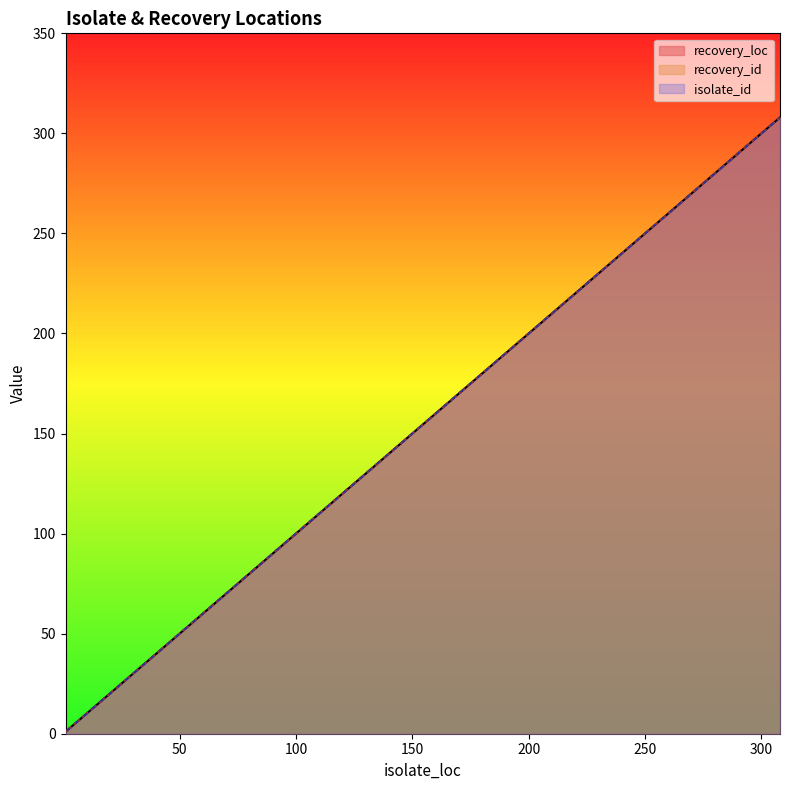

At which label does recovery_id reach its minimum?

1